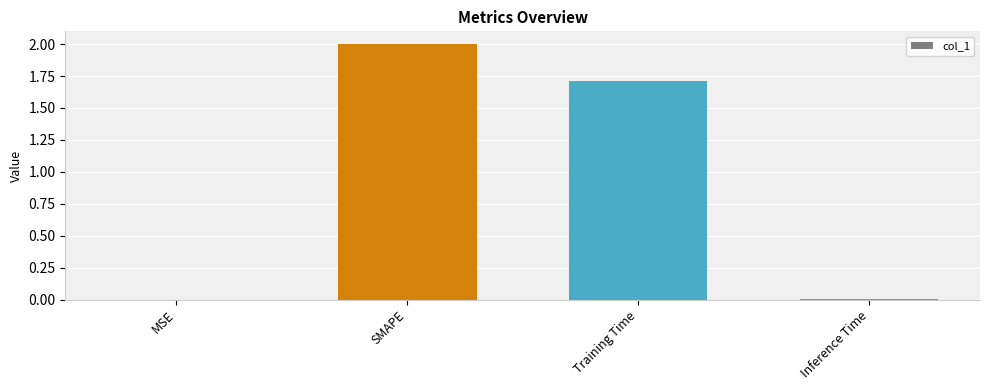

The chart shows a value of 2.0 at SMAPE. True or false?

True